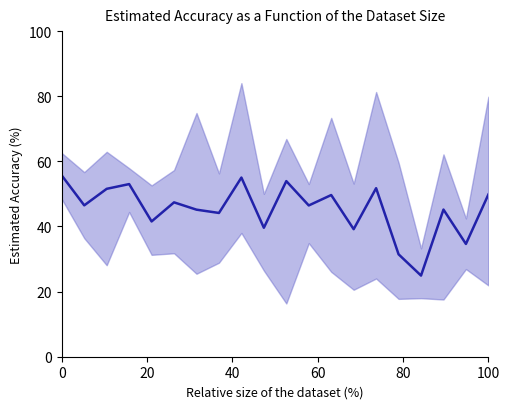

What is the difference between the maximum and second lowest values?

24.2